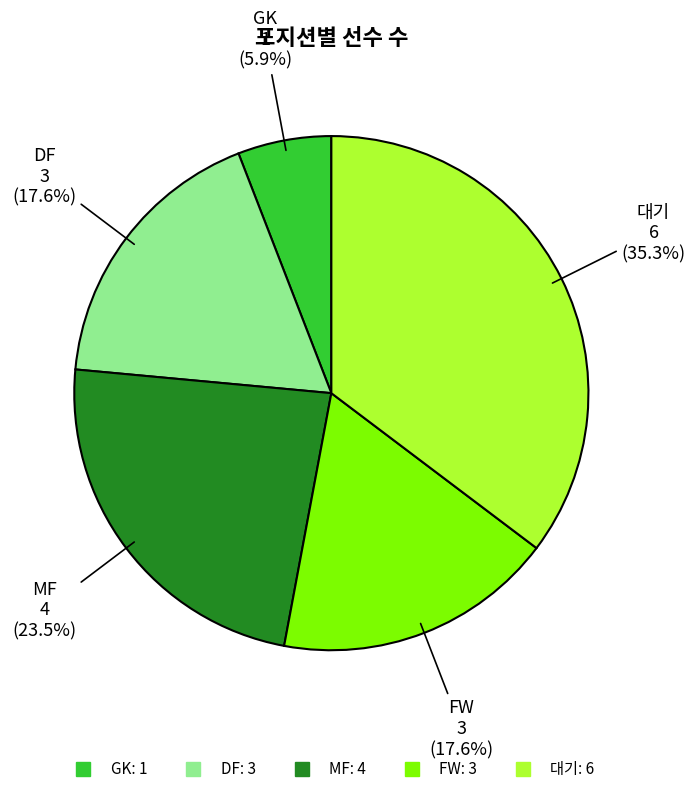

How many slices are in this pie chart?

5